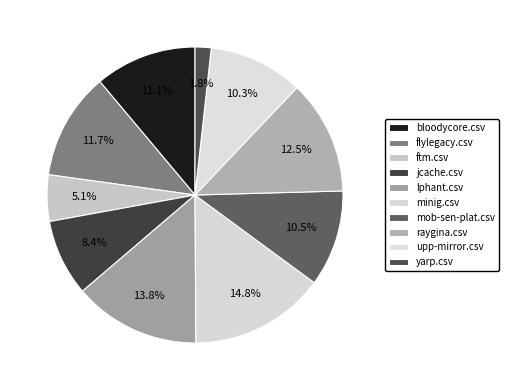

How many segments does this pie chart have?

10